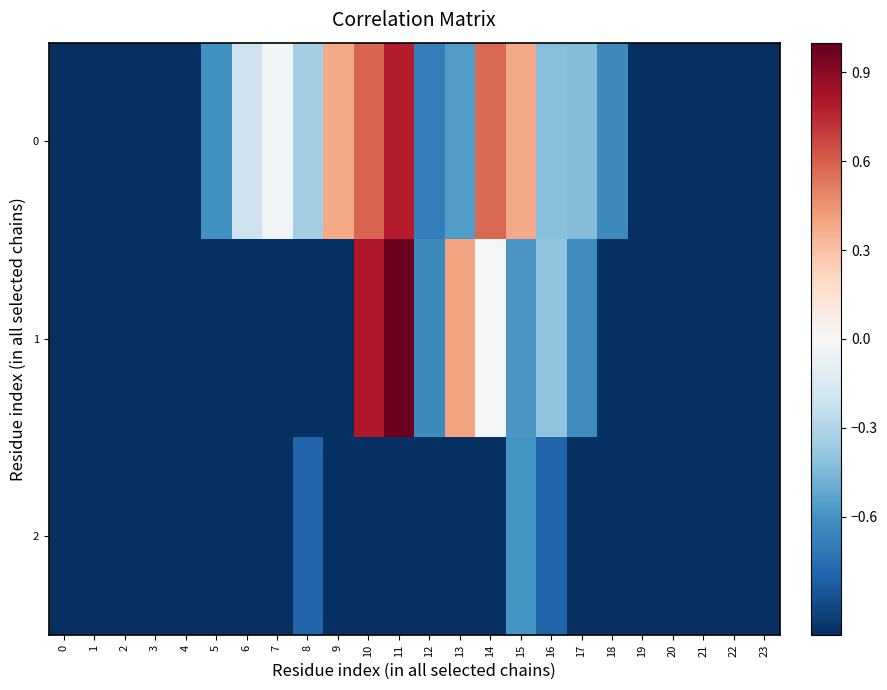

List the series in order of their peak value, lowest first.

2, 0, 1